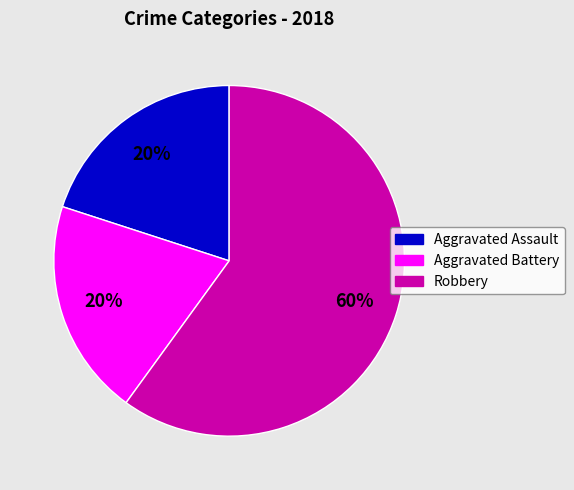

To the nearest percent, what is the average slice percentage?

33%